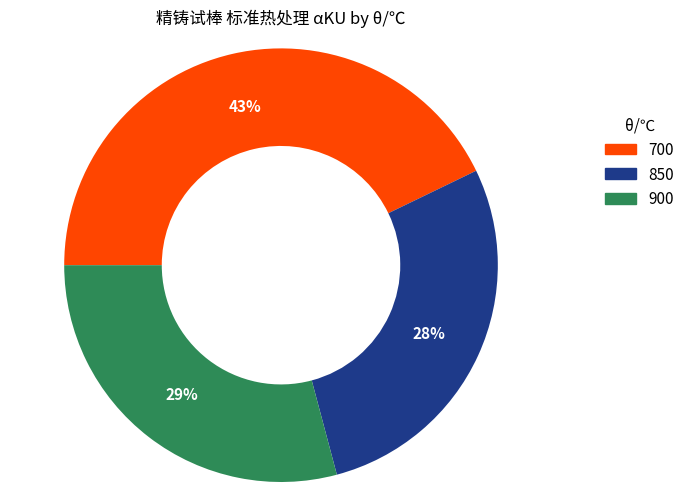

How many segments does this pie chart have?

3